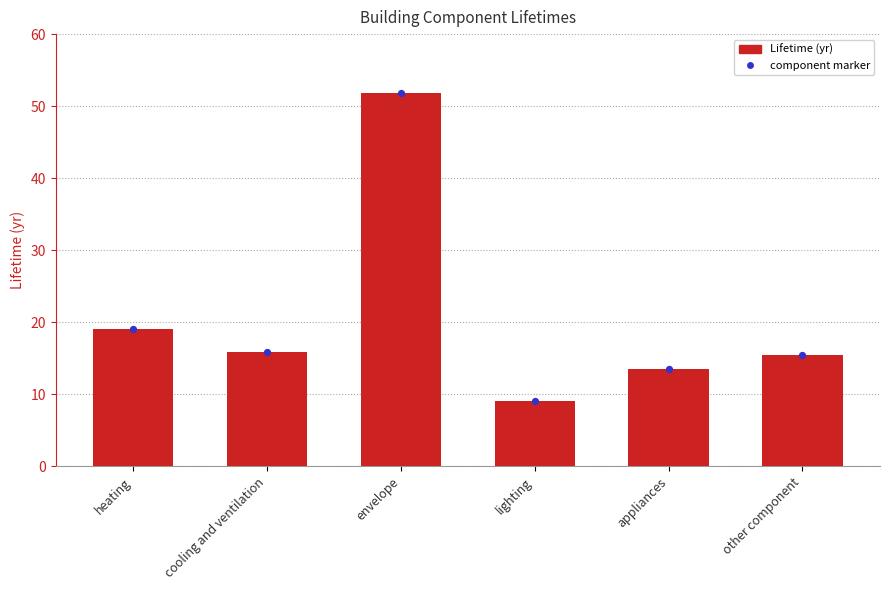

Approximately how many times larger is the value at cooling and ventilation compared to lighting?

1.7